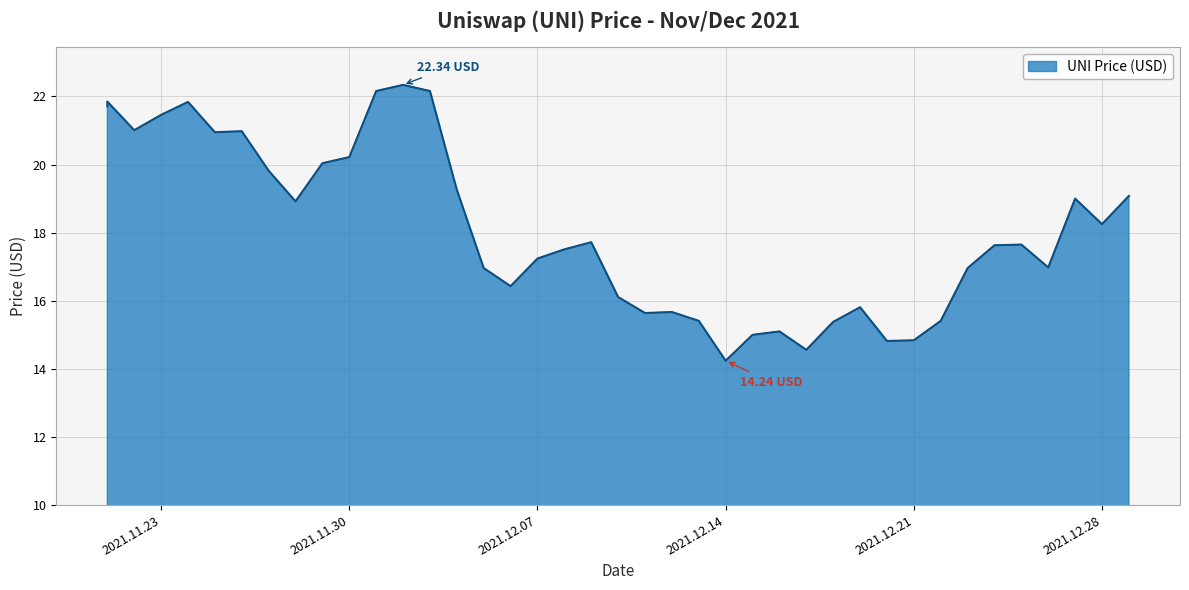

The chart shows a value of 36.8 at 12/01/2021. True or false?

False